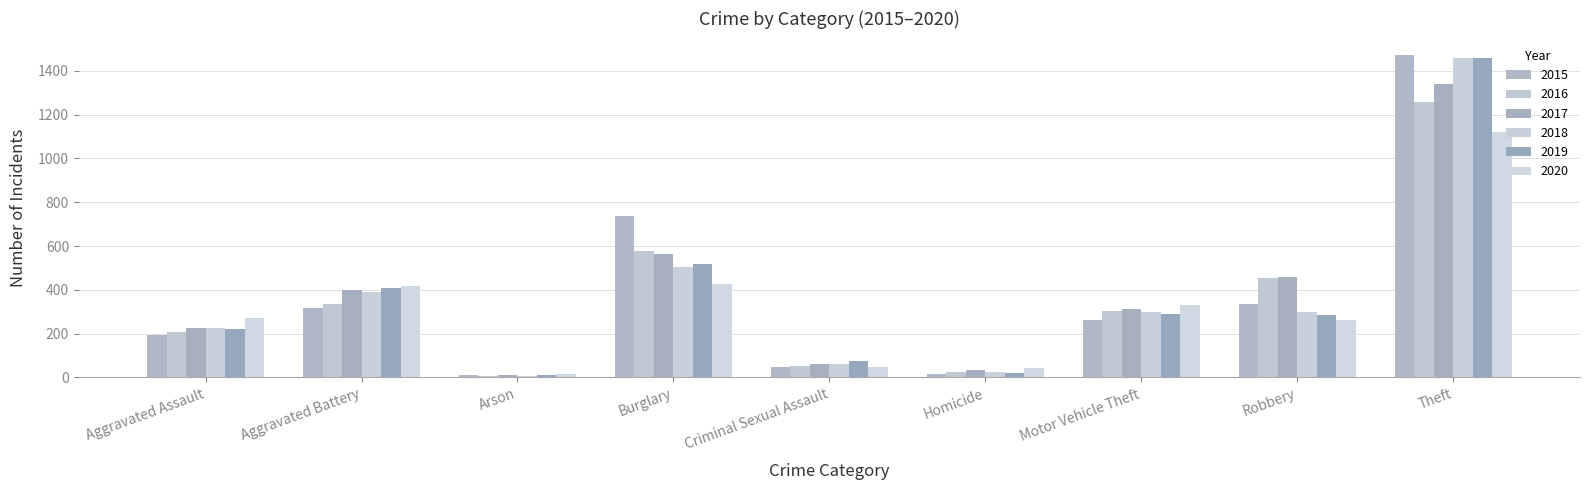

Read the 2017 value at Burglary, to the nearest 100.

600